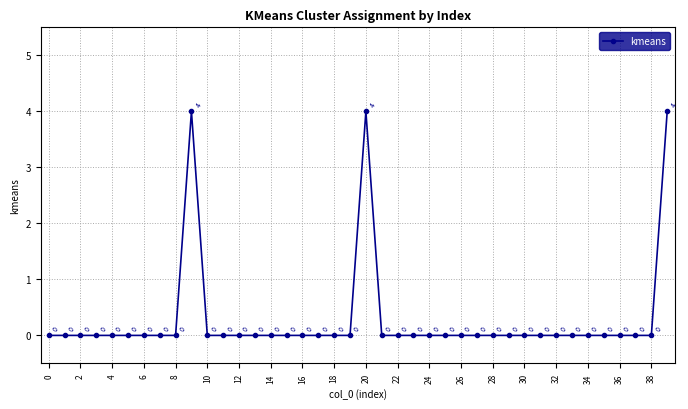

True or false: there are more than 1 points higher than both neighbors.

True